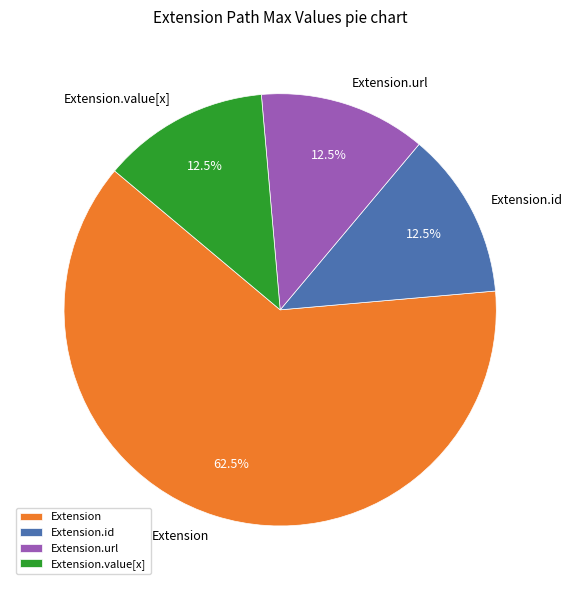

Is there any slice that represents more than half of the pie?

Yes